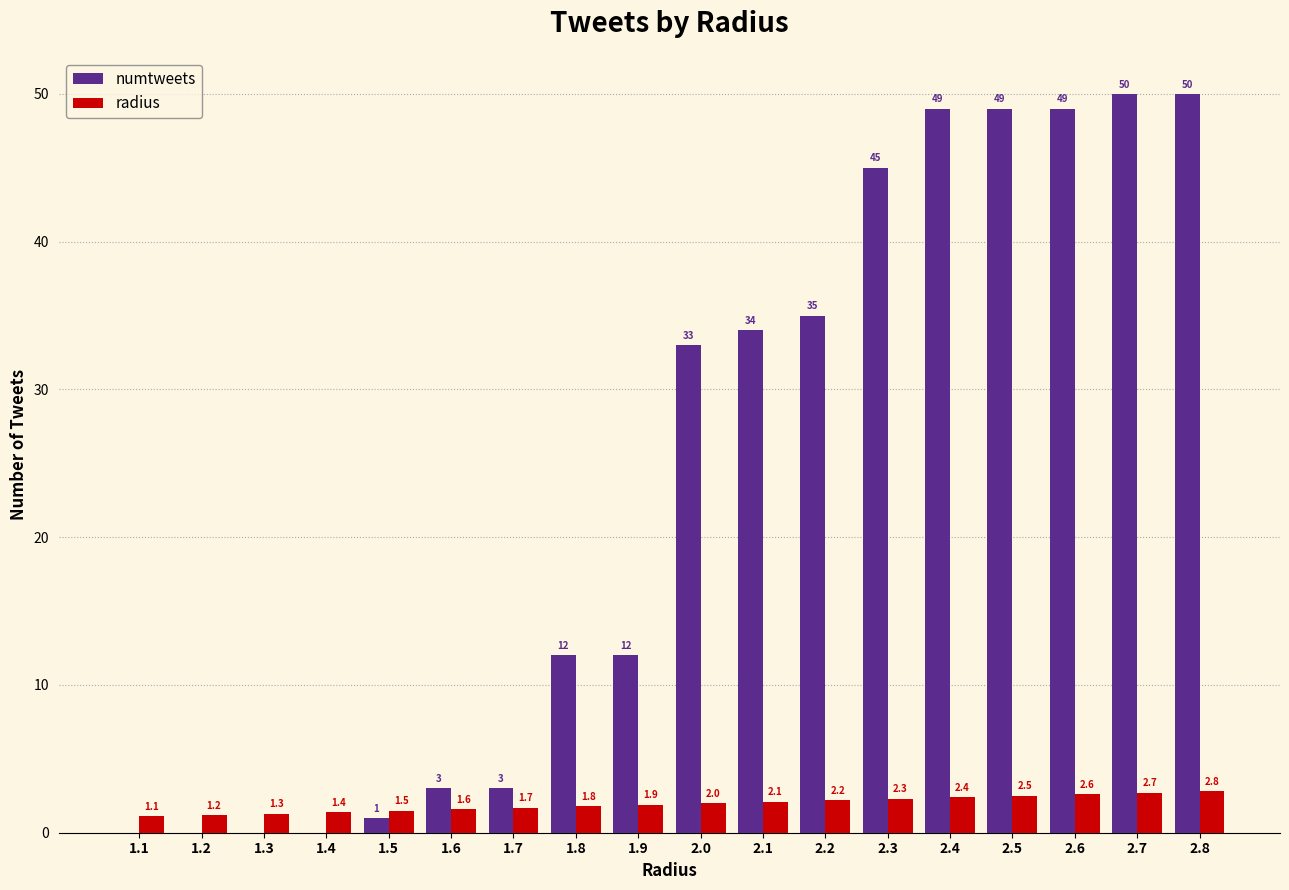

What value does the numtweets series have at 1.8?

12.0